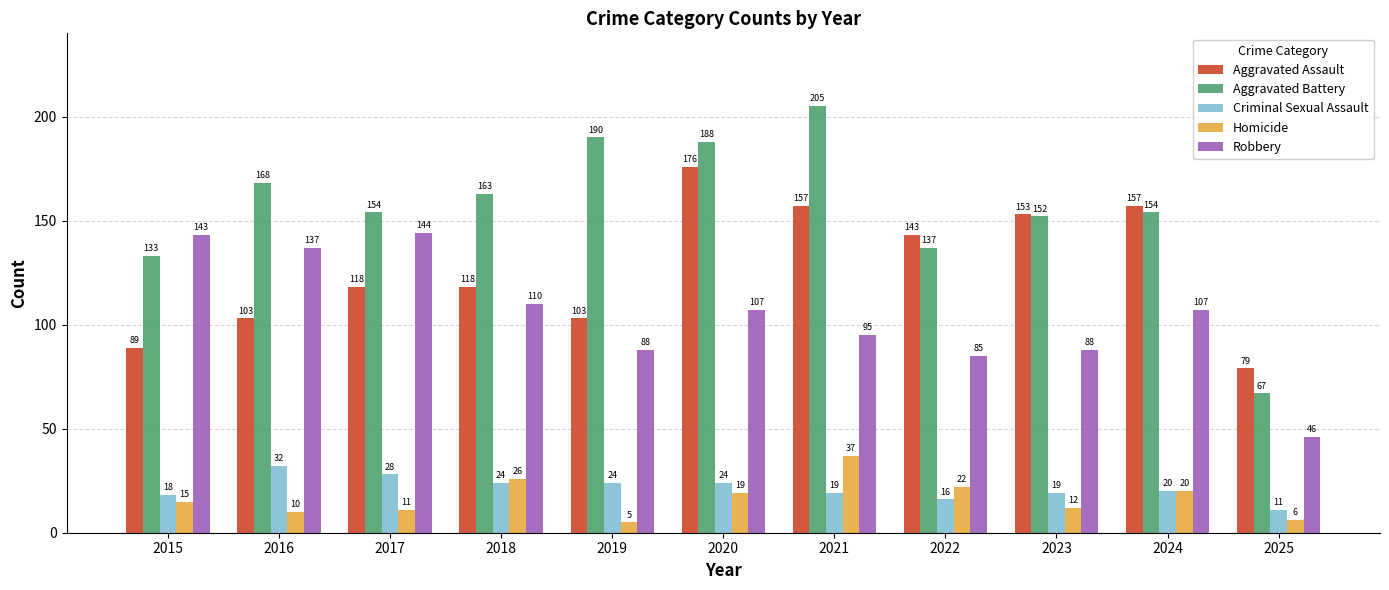

What is the sum of all Homicide values?

183